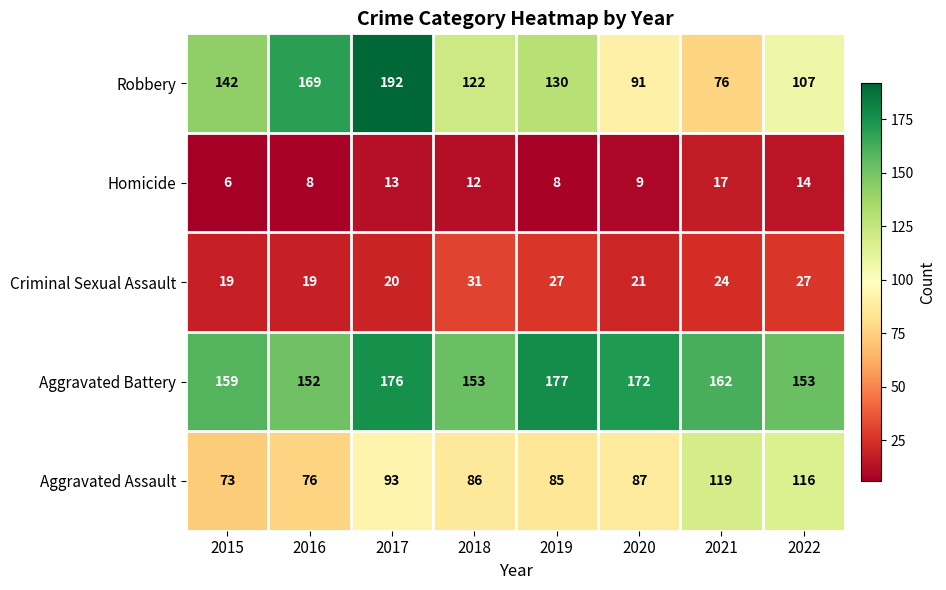

At how many categories does at least one series exceed 19?

8